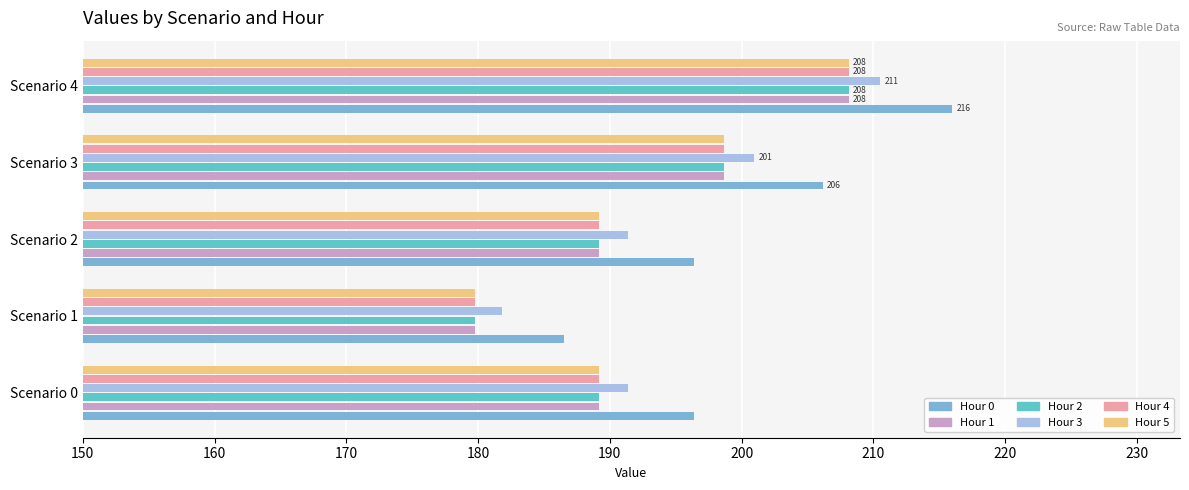

Which series has the largest total across all categories?

Hour 0